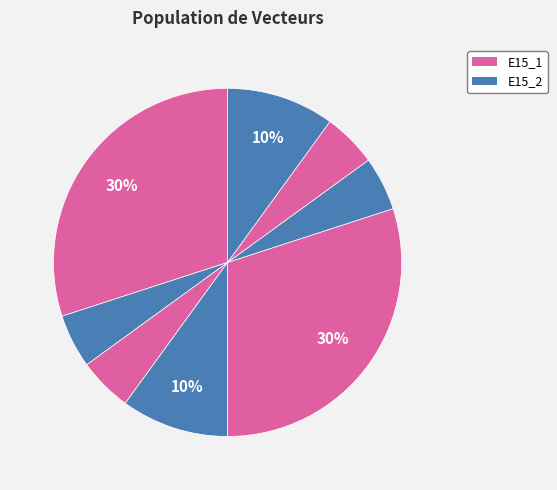

How many segments does this pie chart have?

8